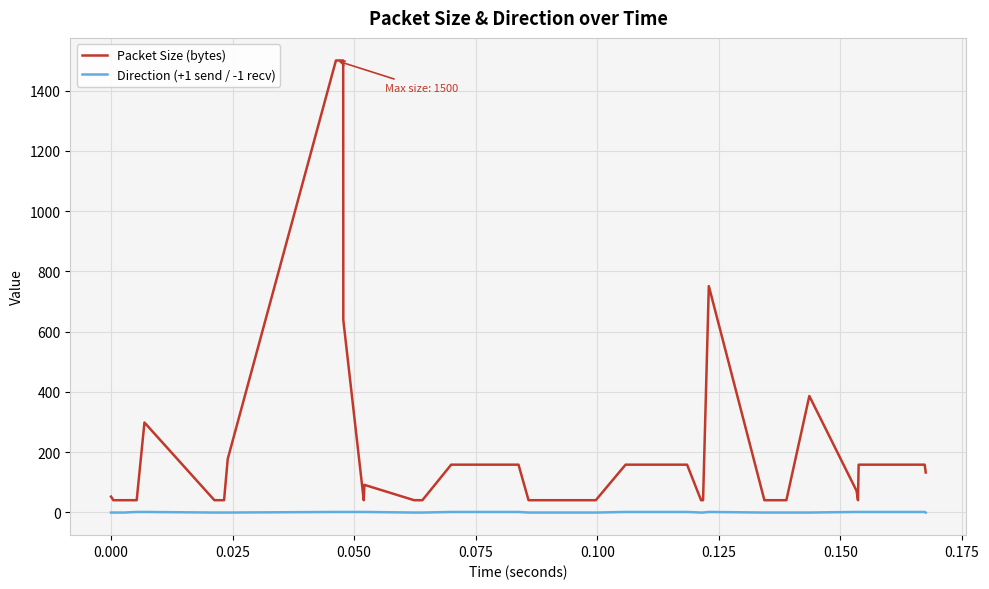

List the series in order of their overall mean, lowest first.

Direction (+1 send / -1 recv), Packet Size (bytes)